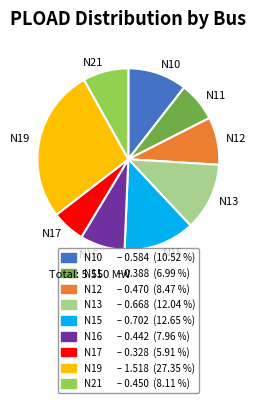

Is there a majority slice in this chart?

No